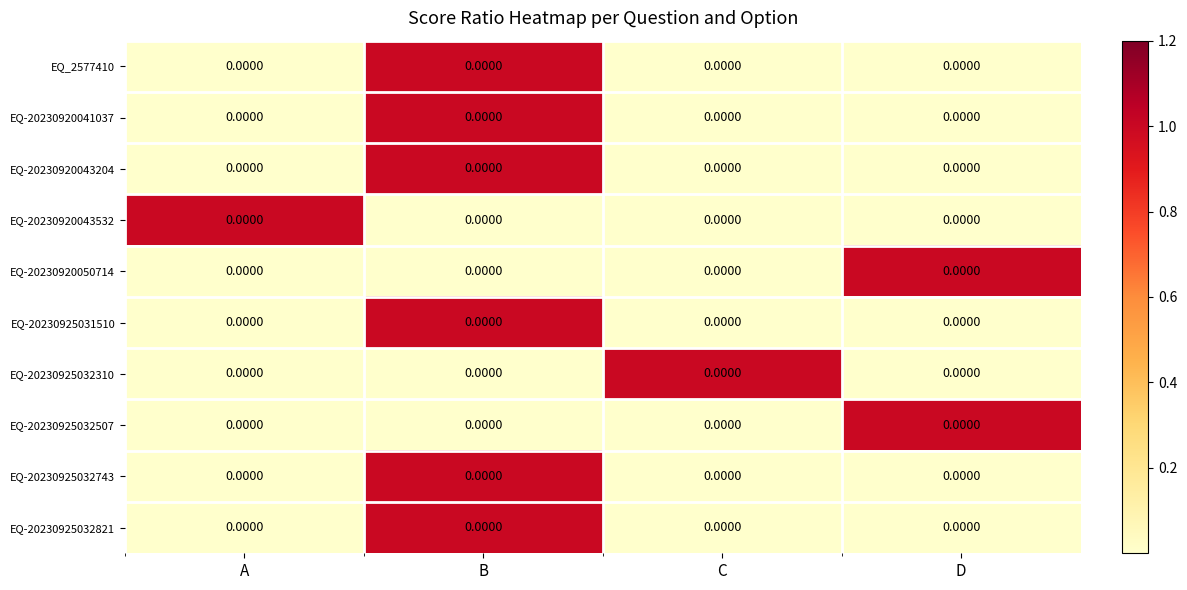

What is the difference between the maximum and minimum values in the EQ-20230925032507 series?

1